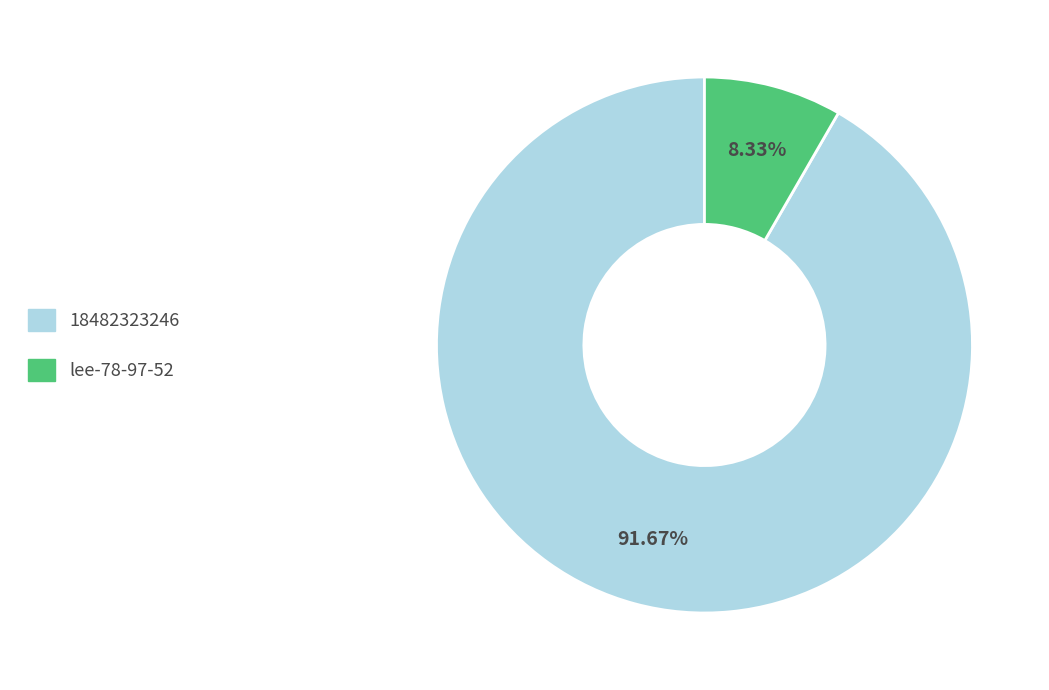

How many slices are in this pie chart?

2